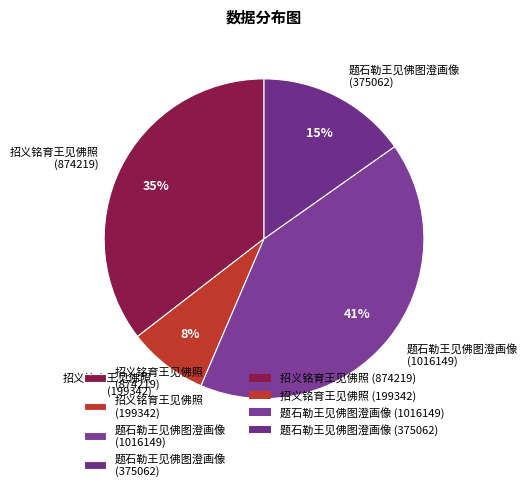

Combined, do 招义铭育王见佛照 (199342) and 题石勒王见佛图澄画像 (375062) account for over 50%?

No